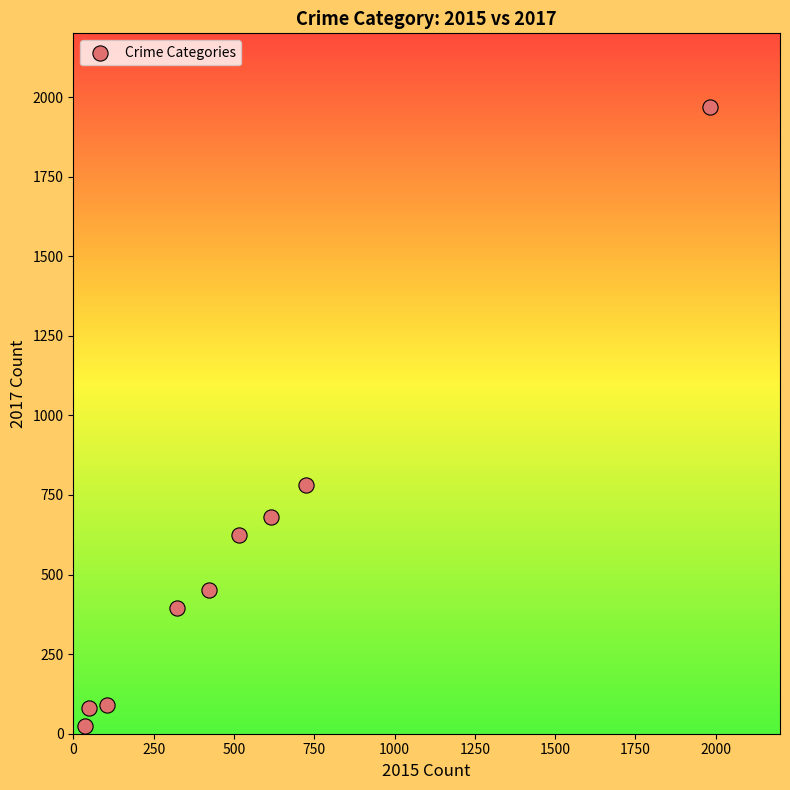

What is the average X value?

530